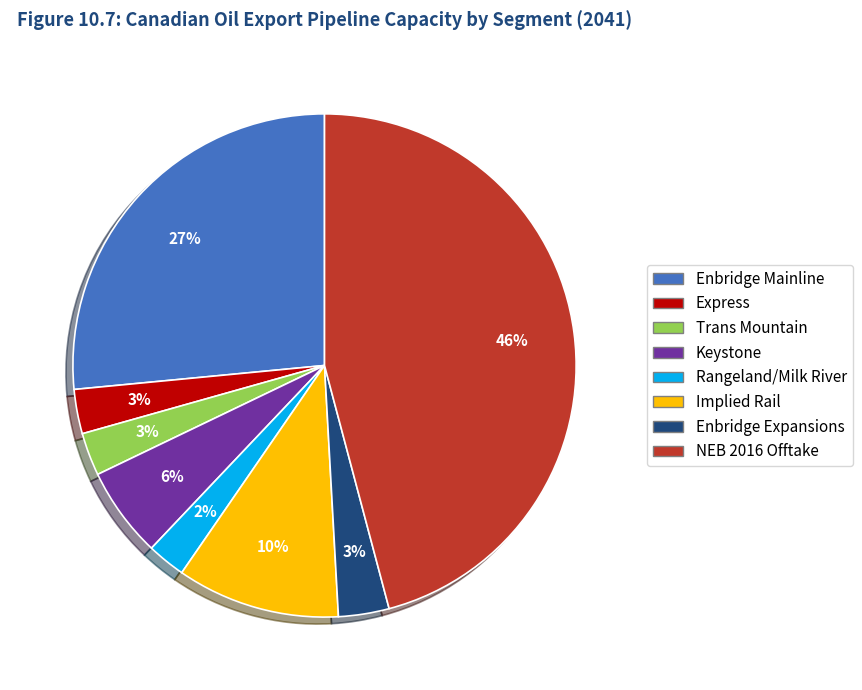

What percentage is the Trans Mountain slice, to the nearest percent?

3%